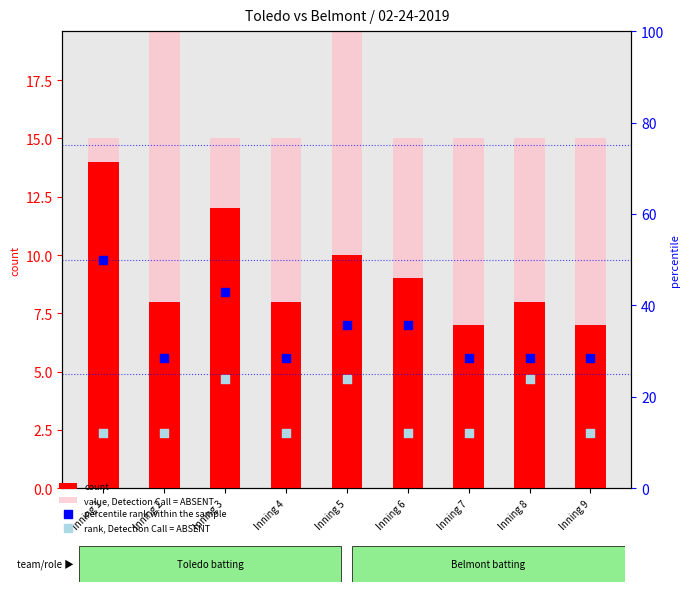

At how many categories does at least one series exceed 15?

9